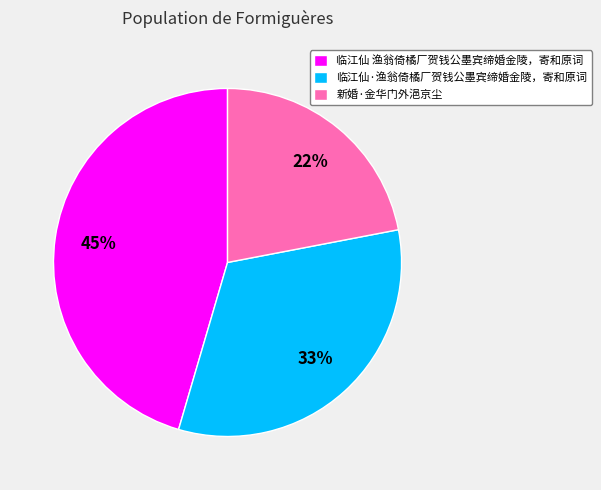

Rank the categories by value from highest to lowest.

临江仙 渔翁倚橘厂贺钱公墨宾缔婚金陵，寄和原词, 临江仙·渔翁倚橘厂贺钱公墨宾缔婚金陵，寄和原词, 新婚·金华门外浥京尘